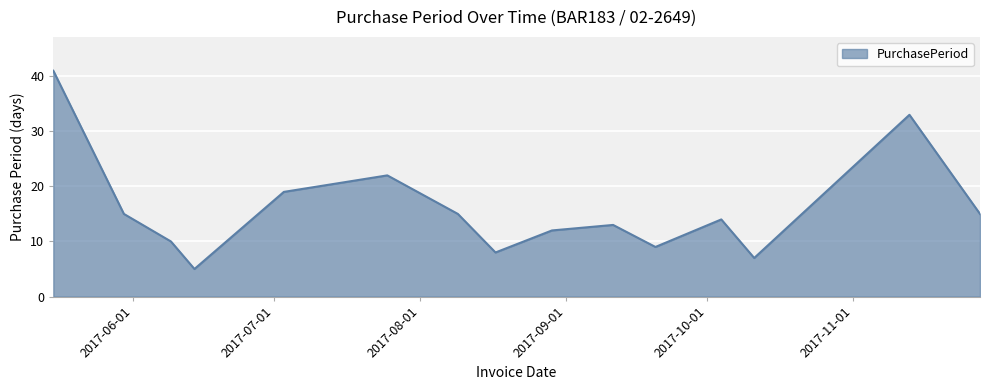

What is the minimum value shown in the chart?

5